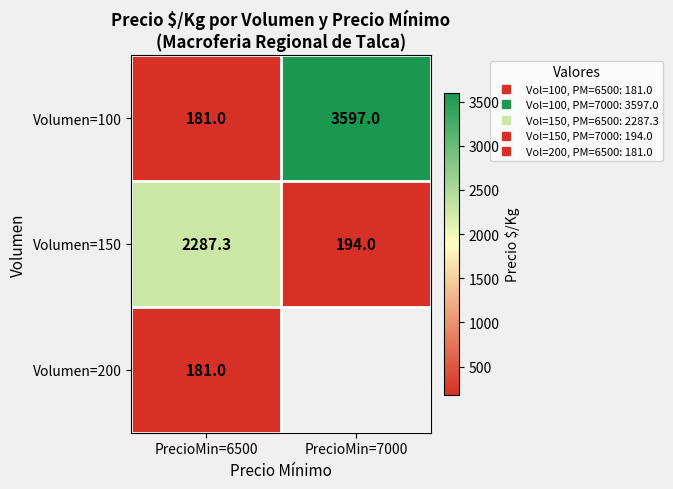

List the series in order of their peak value, highest first.

Volumen=100, Volumen=150, Volumen=200